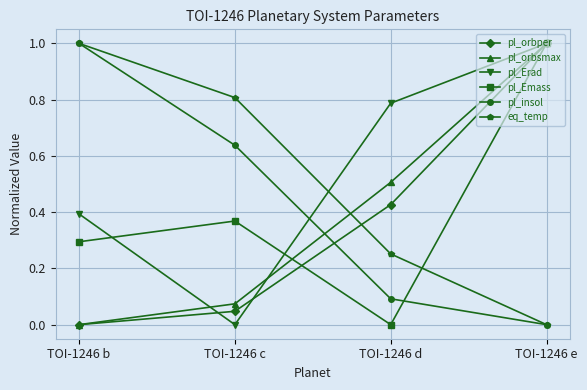

Between TOI-1246 b and TOI-1246 c, which series saw the biggest shift?

pl_Erad